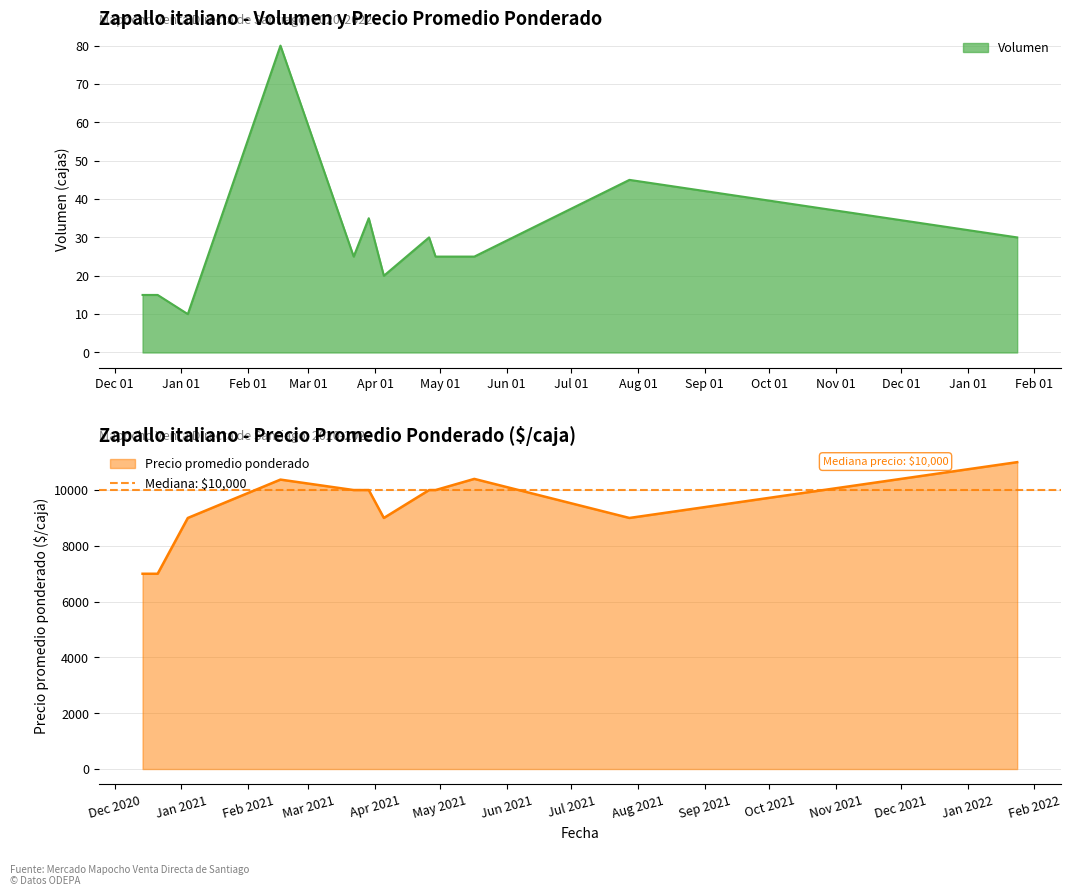

Where is Precio promedio ponderado nearest to the value 9000?

2021-01-04